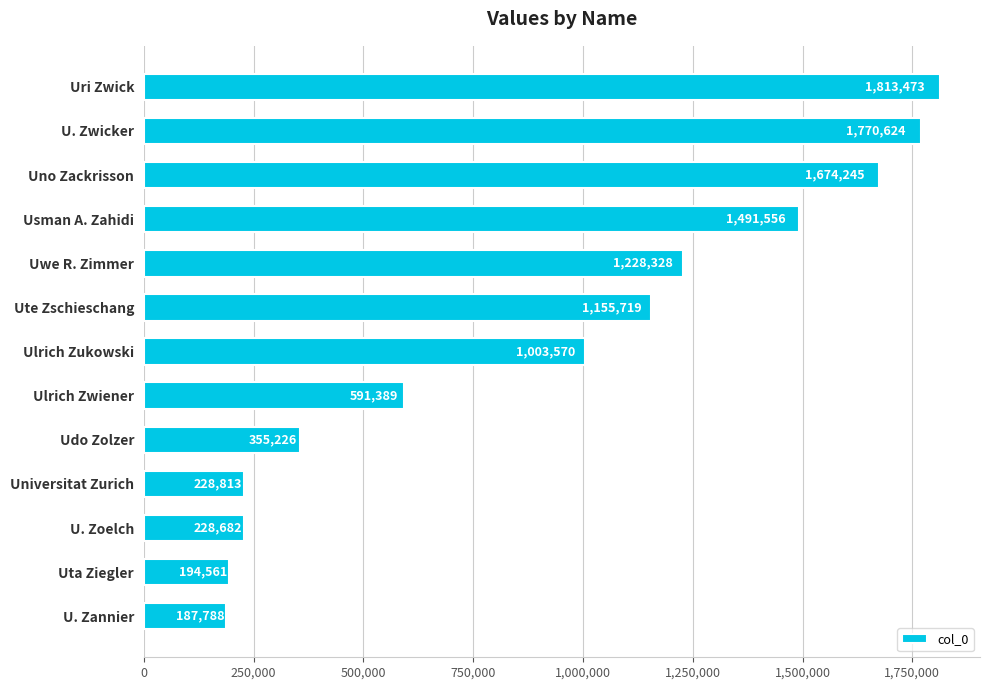

Is it true that the value at Usman A. Zahidi is 1491556?

True